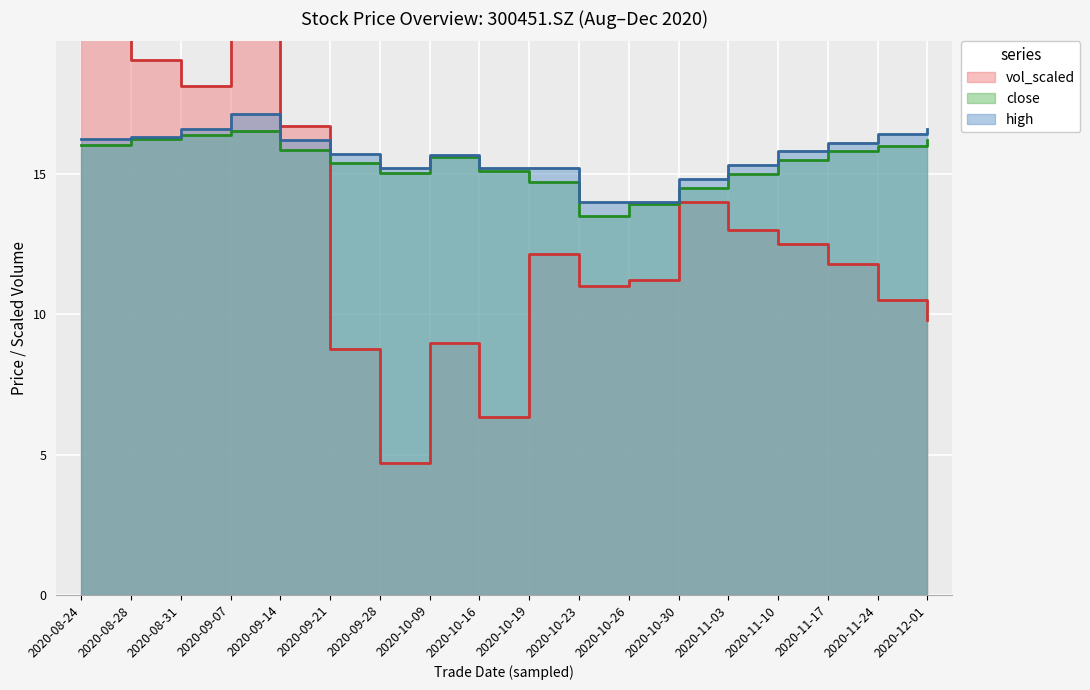

Which category has the highest value in the close series?

2020-09-07